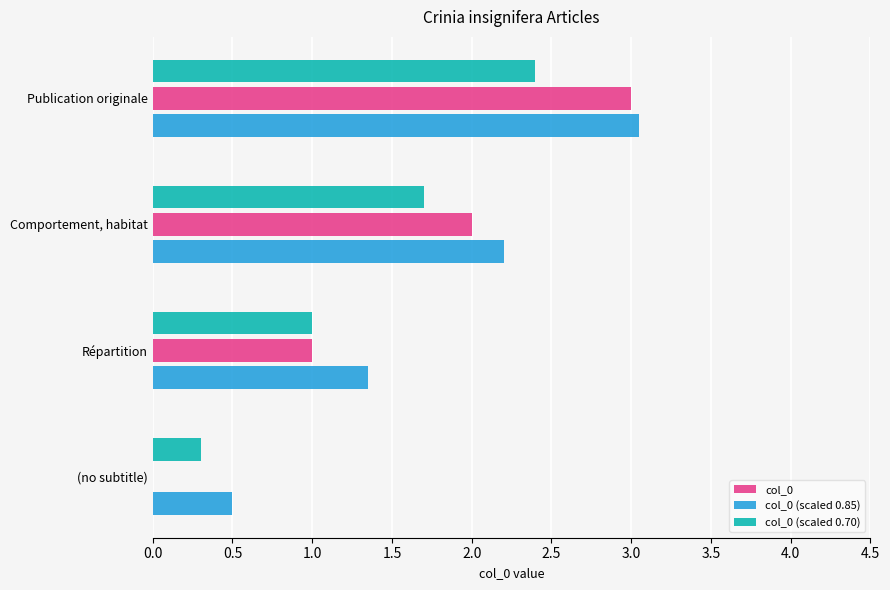

The value of col_0 (scaled 0.70) at Publication originale is 2.4. True or false?

True